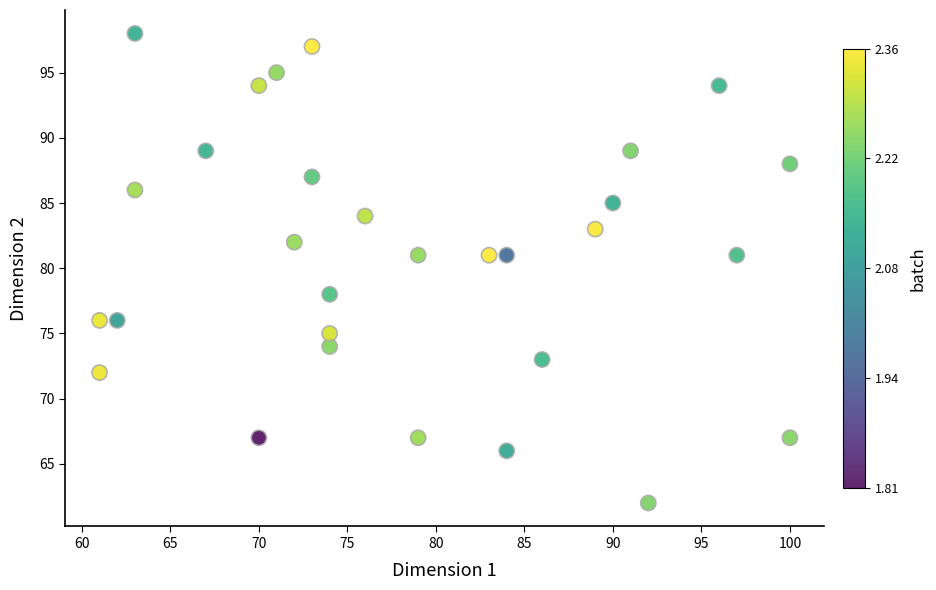

What is the range of X values (max minus min)?

39